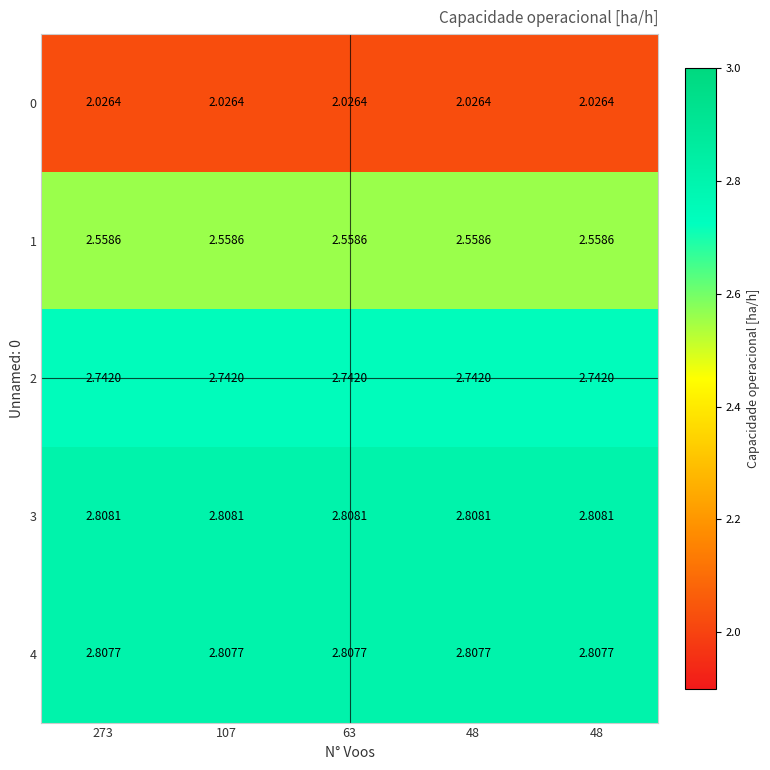

What is the difference between the highest and lowest values at 63?

0.8